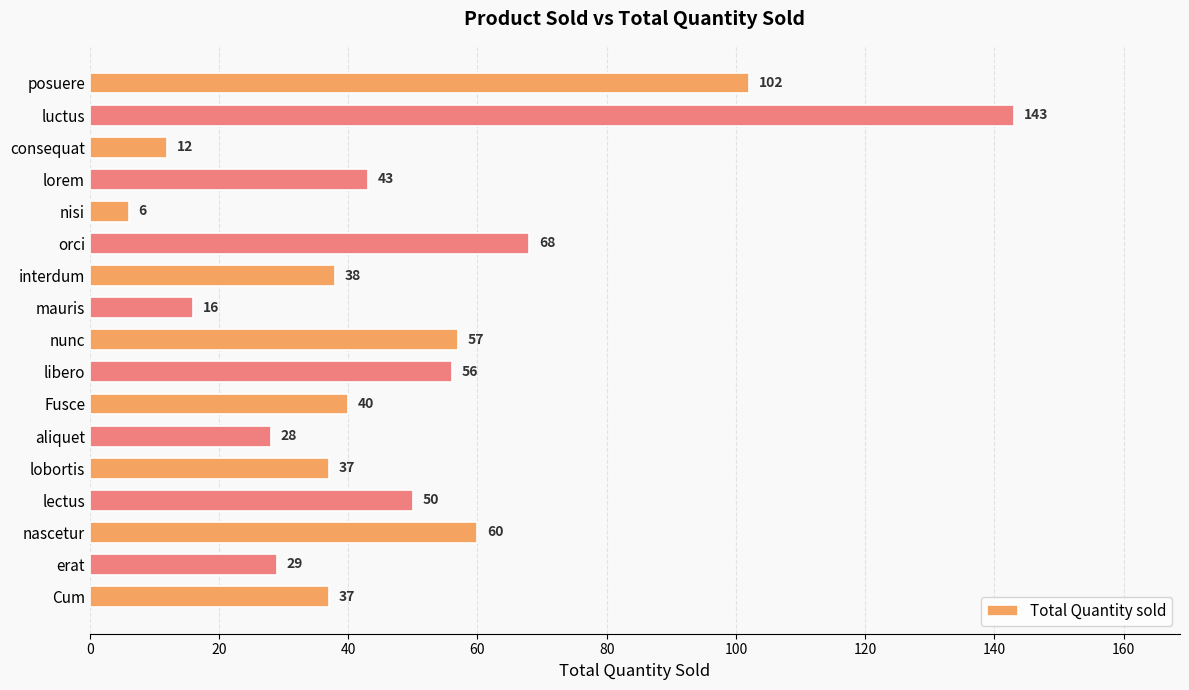

What is the change in value from interdum to aliquet?

-10